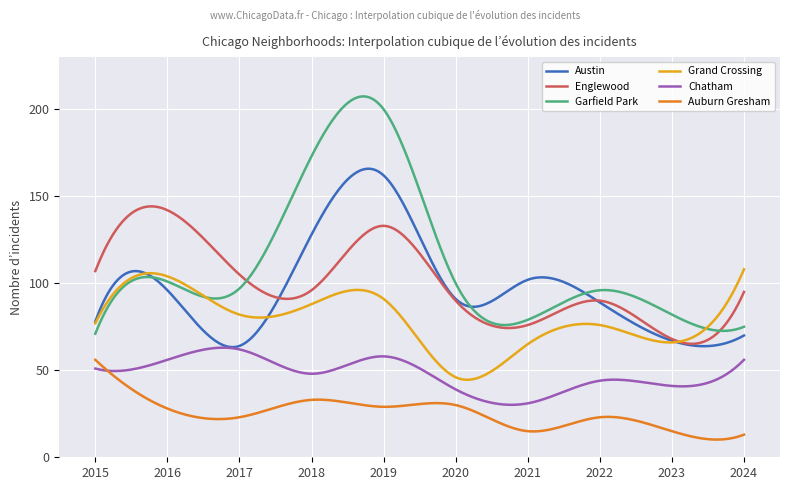

What is the minimum value for Englewood?

65.2